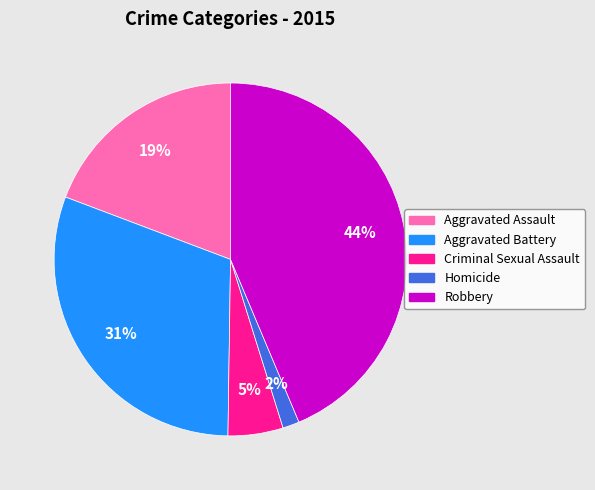

Does any single category account for the majority?

No